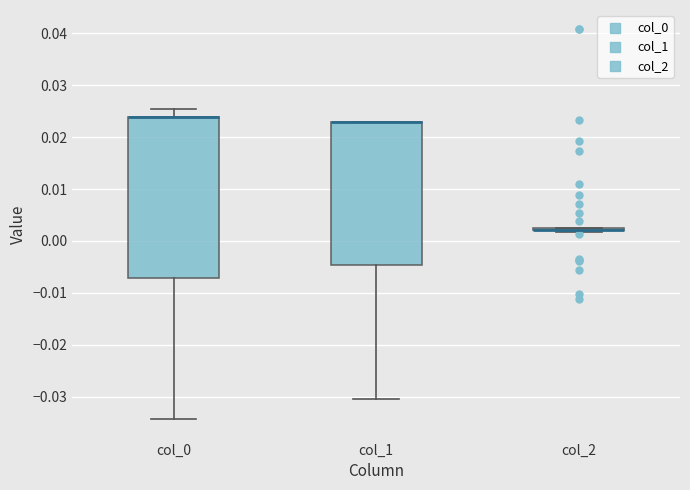

Comparing the boxes themselves (not the whiskers), which one is the tallest?

col_0